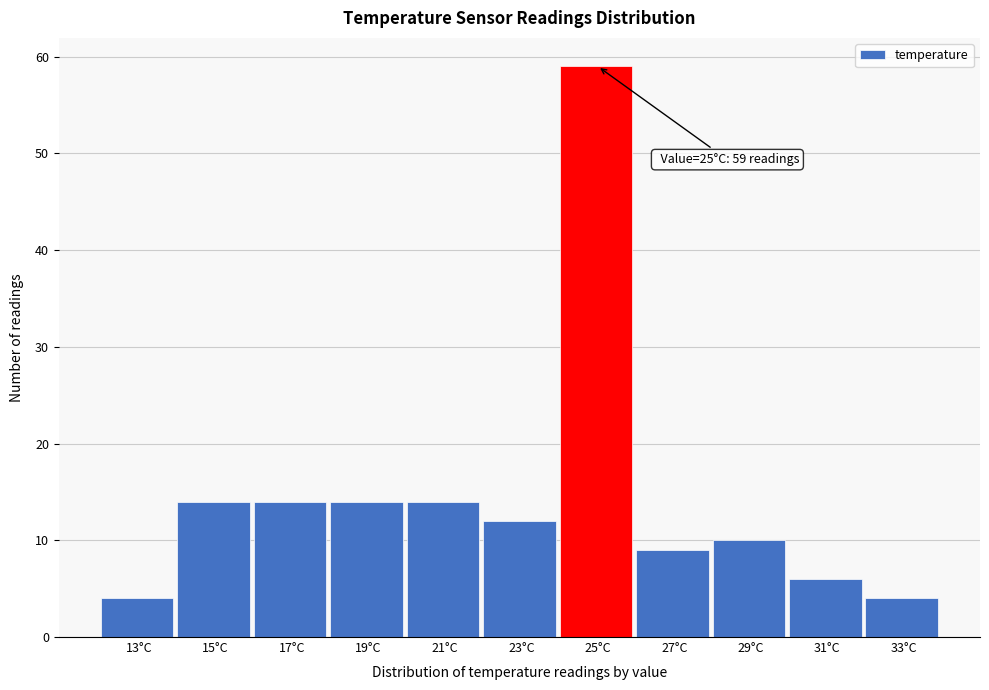

Reading left to right, what are all the values shown in this chart?

4	14	14	14	14	12	59	9	10	6	4